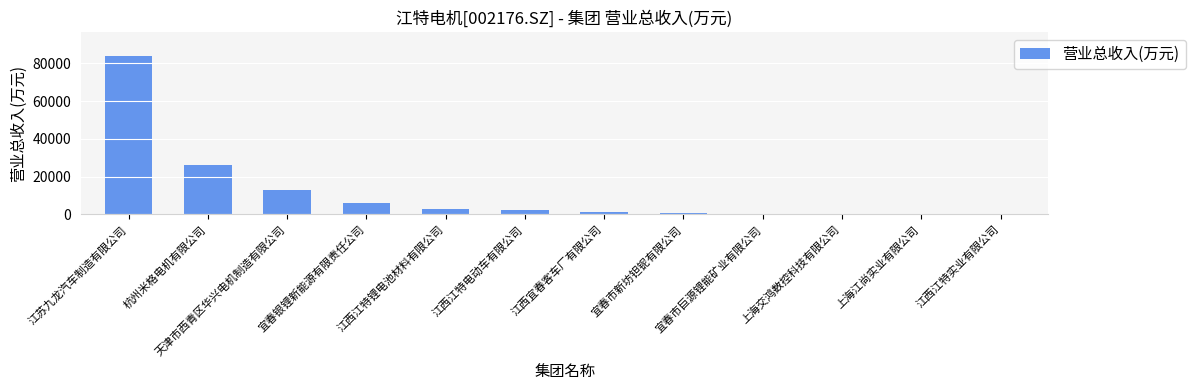

What is the maximum value shown in the chart?

84000.8